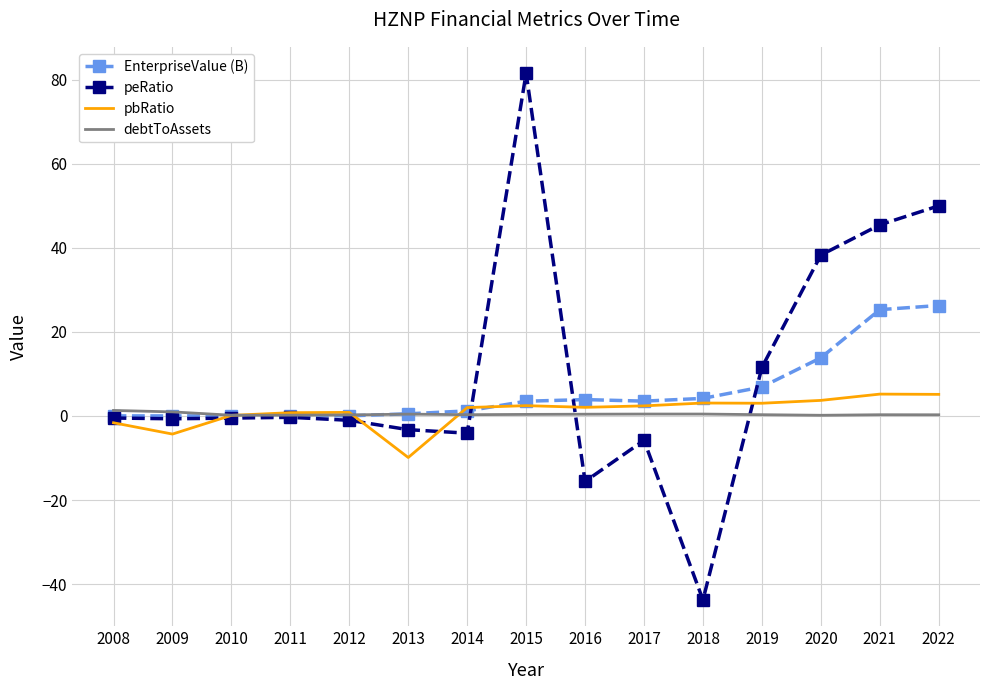

What is the highest value of the pbRatio series?

5.2